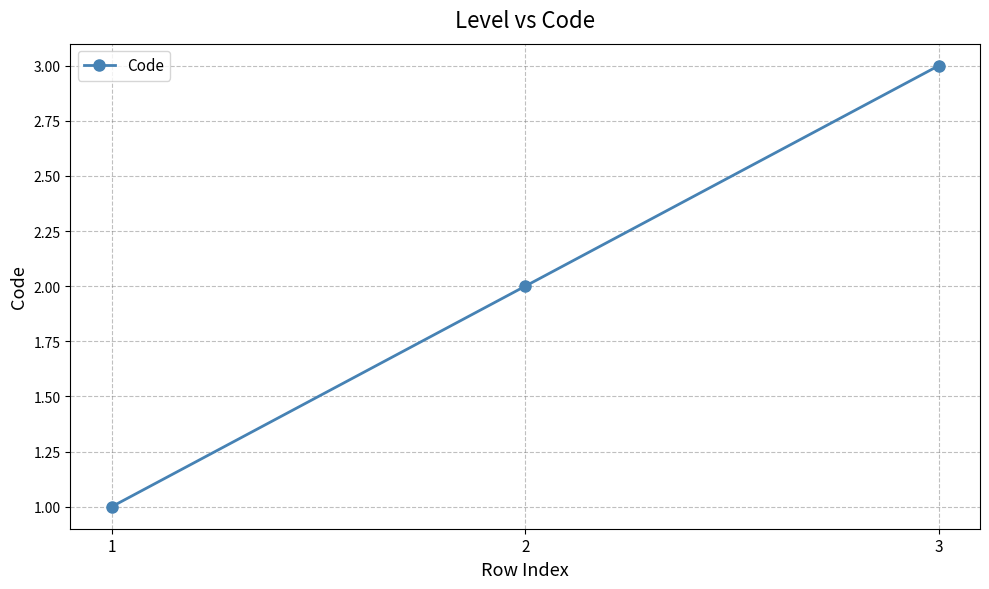

What is the maximum value shown in the chart?

3